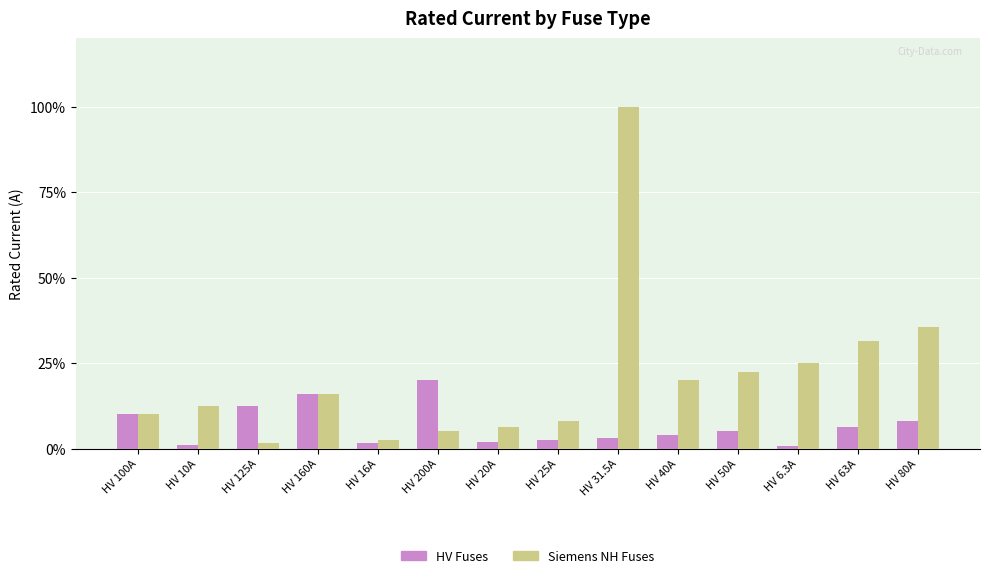

At which label does HV Fuses first exceed 5?

HV 100A